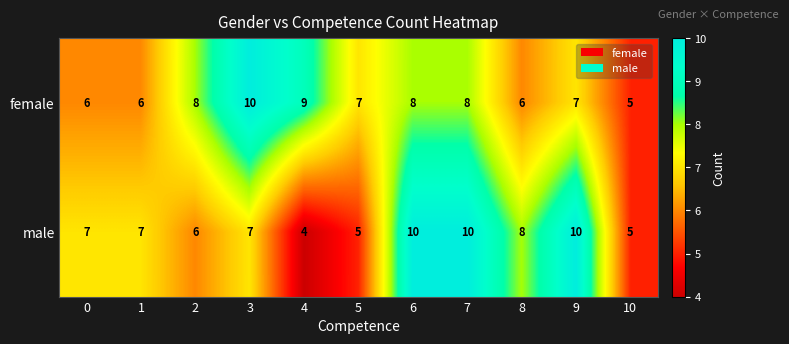

Reading left to right, extract all data points from this chart.

female: 6	6	8	10	9	7	8	8	6	7	5
male: 7	7	6	7	4	5	10	10	8	10	5